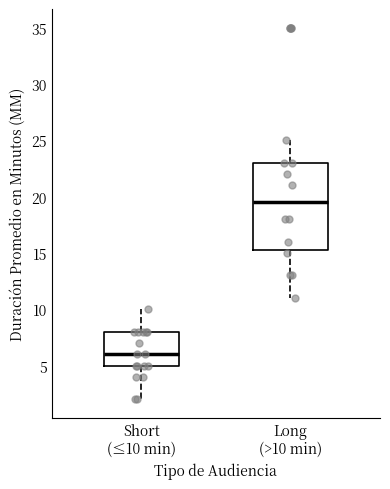

Reading left to right, read every box against the y-axis: the position of its median line, the range the box covers, and the ends of its whiskers. The values are not printed on the chart, so give them approximately, as read against the axis.

Short (≤10 min): median 6.0, box 5.0 to 8.0, whiskers 2.0 to 10.0
Long (>10 min): median 19.5, box 15.5 to 23.0, whiskers 11.0 to 25.0